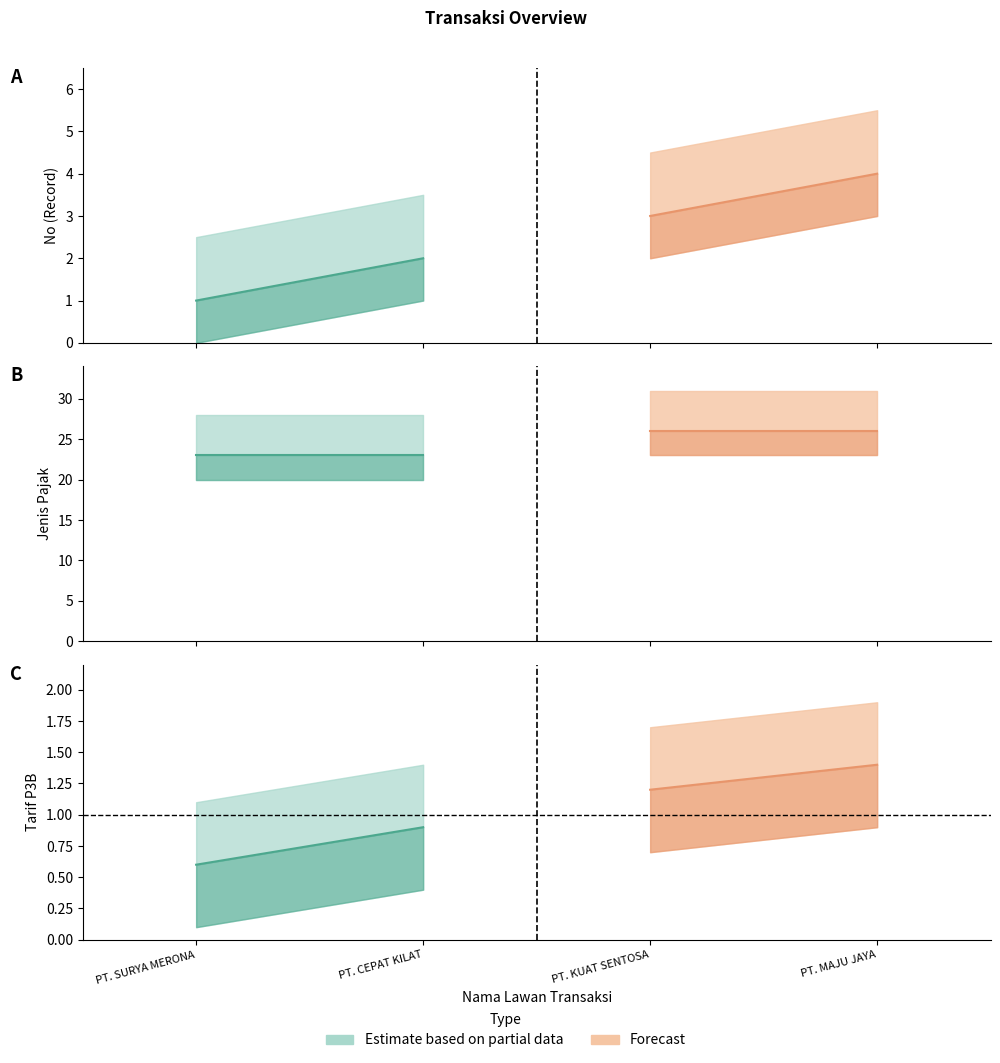

What is the label of the 1st point from the left?

PT. SURYA MERONA